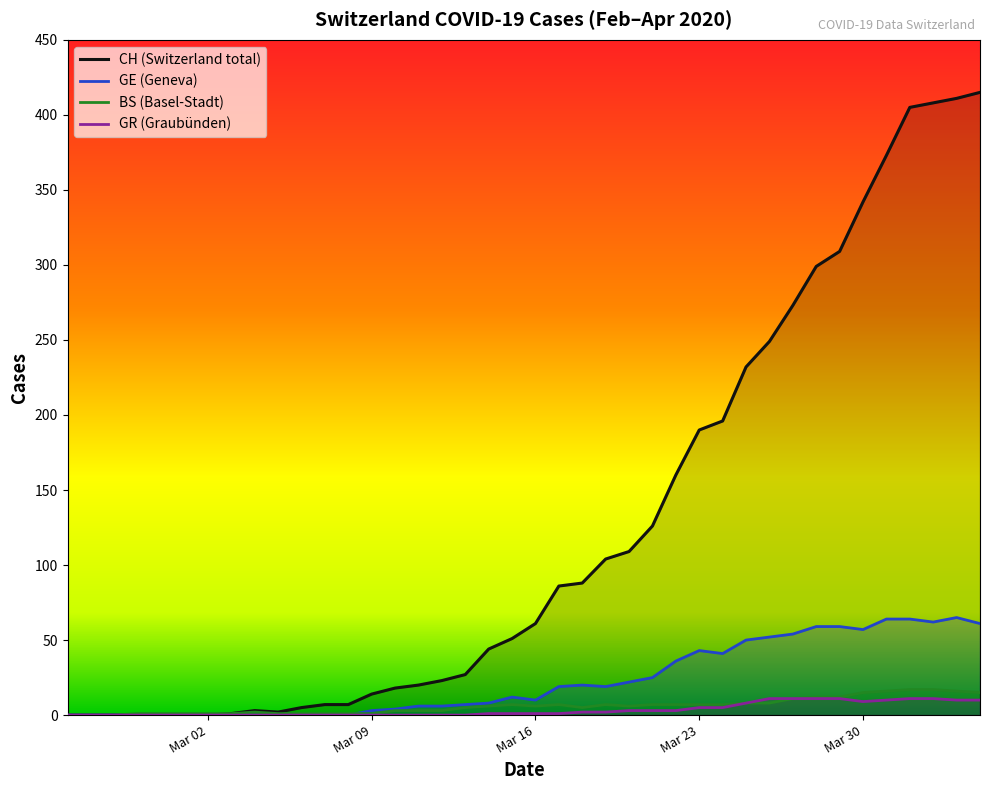

How many interior local valleys does the GE series have?

5